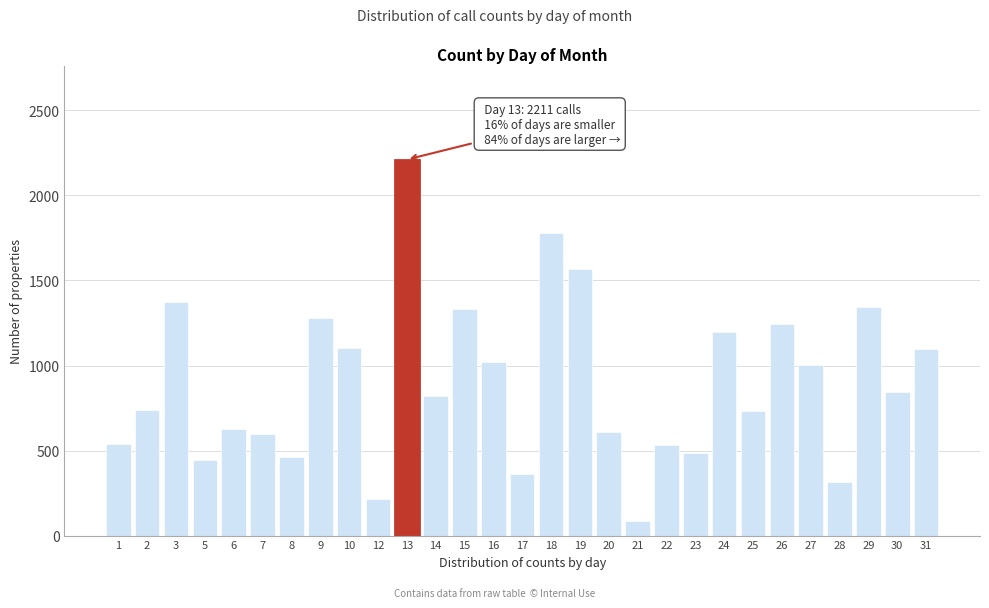

What is the average value?

895